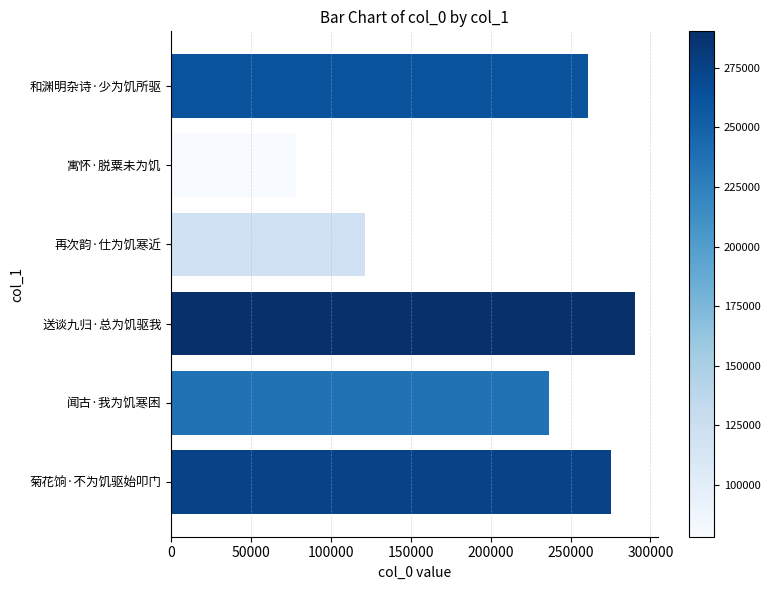

Reading top to bottom, transcribe all the data shown in this chart.

和渊明杂诗·少为饥所驱=260688	寓怀·脱粟未为饥=78296	再次韵·仕为饥寒近=121567	送谈九归·总为饥驱我=290344	闻古·我为饥寒困=236674	菊花饷·不为饥驱始叩门=275300